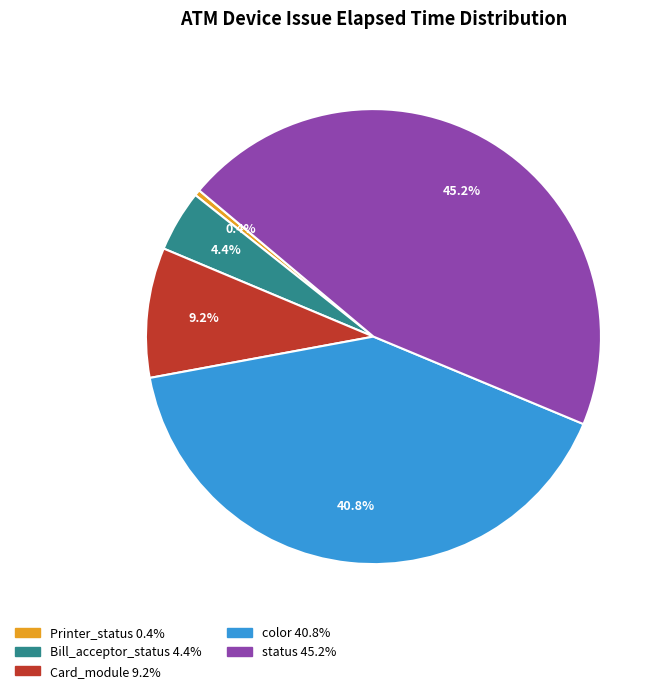

To the nearest percent, what is the difference between the largest and smallest slice percentages?

45%